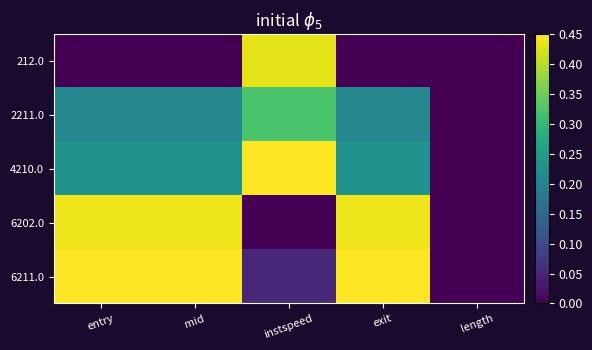

At which category is the sum across all series the highest?

exit